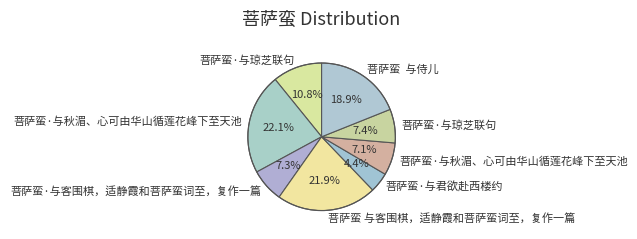

How many slices are in this pie chart?

8